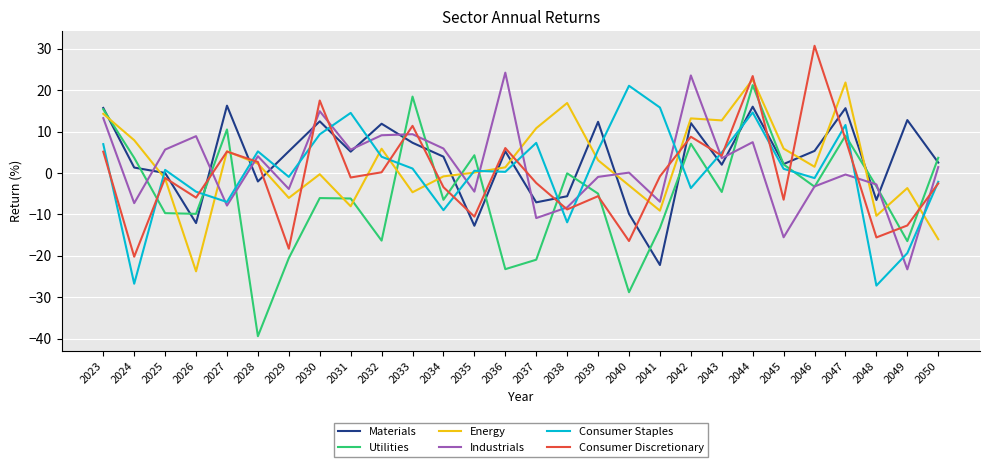

How many lines are shown in the chart?

6